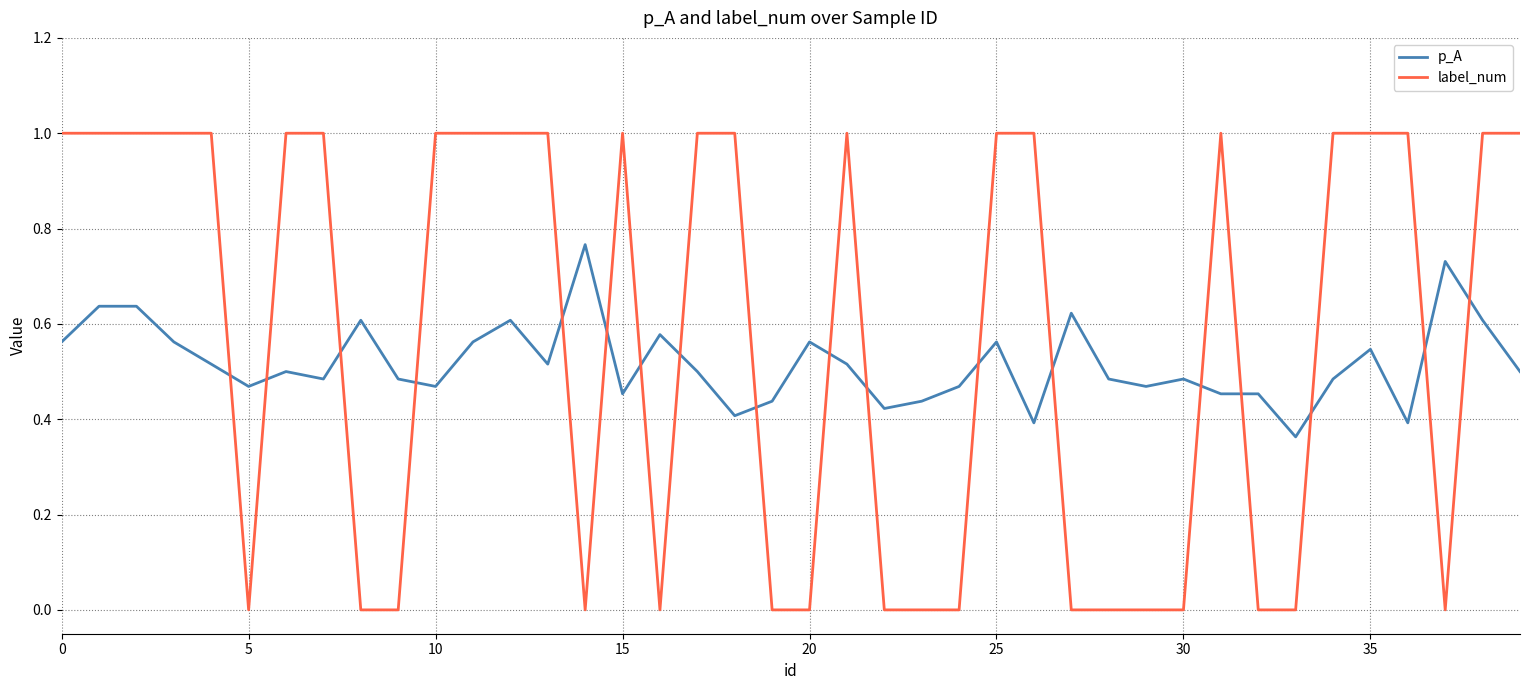

How many intersections are there between p_A and label_num?

18